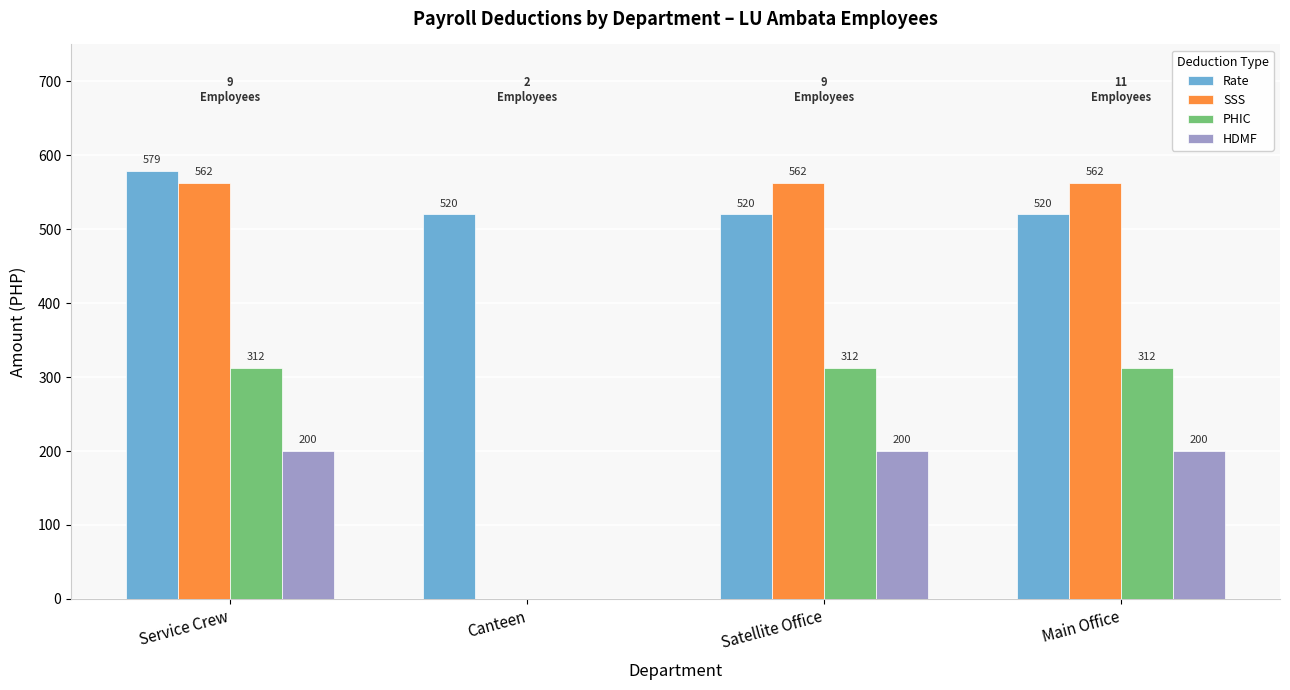

Is it true that HDMF equals 200.0 at Service Crew?

True